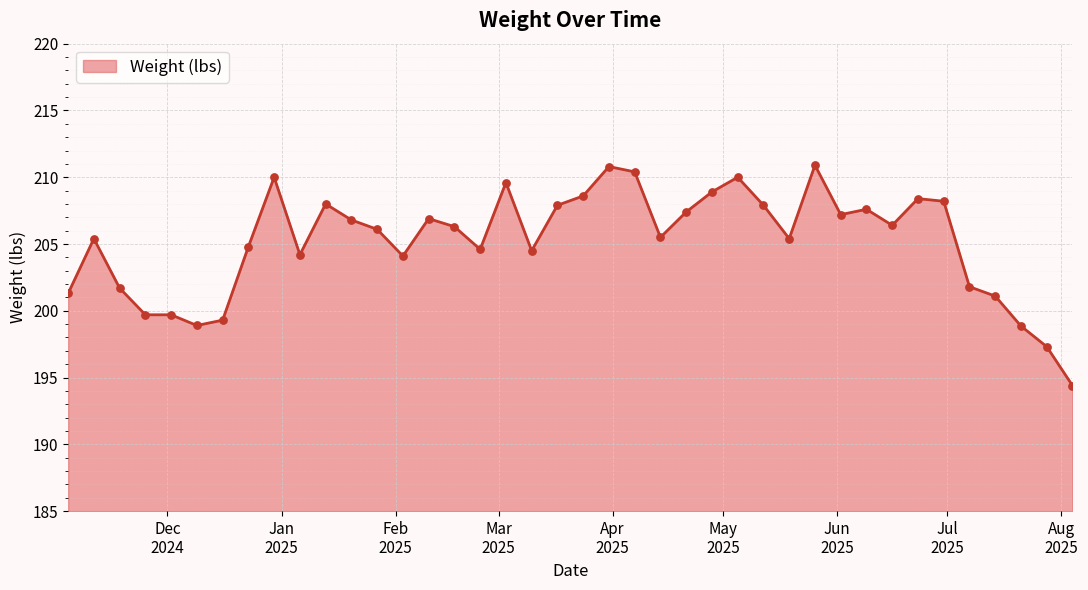

What is the greatest value displayed?

210.9